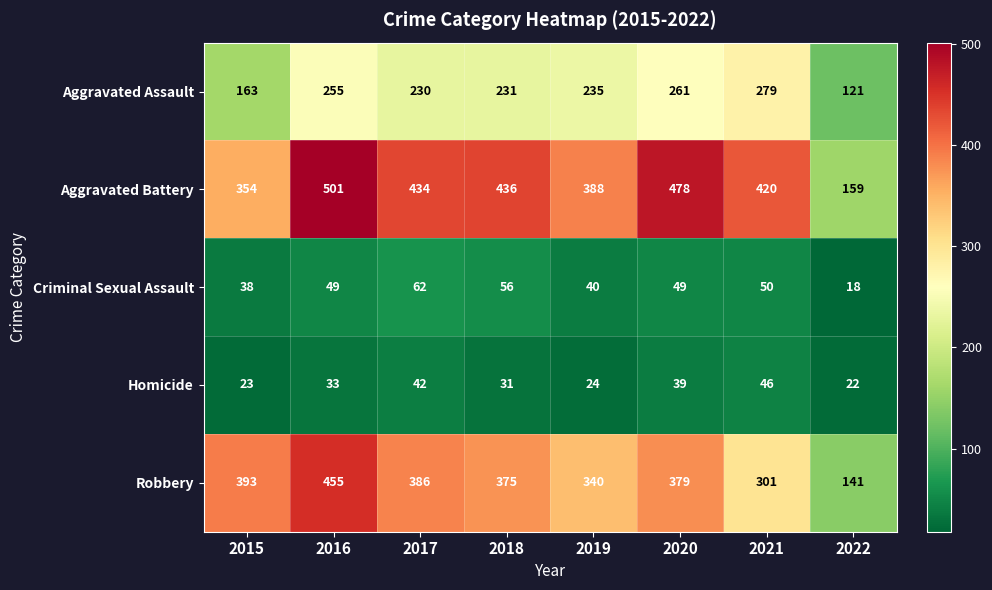

At how many categories does at least one series exceed 311?

7